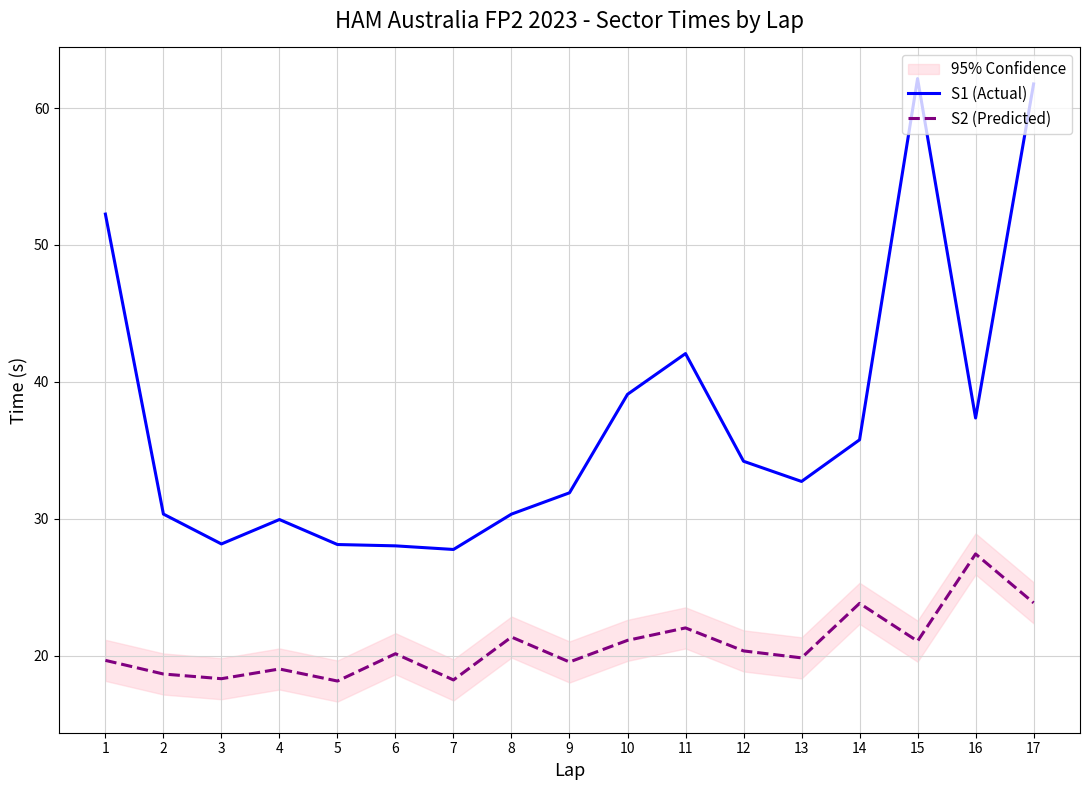

Count the number of data series in this chart.

2